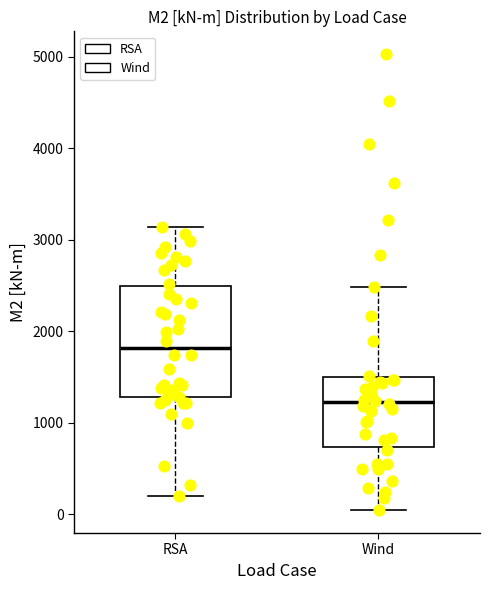

Reading left to right, transcribe this box plot: for each box, give where its median line is, the range the box spans, and where its two whiskers end, as read against the y-axis. The values are not printed on the chart, so give them approximately, as read against the axis.

RSA: median 1800, box 1300 to 2500, whiskers 200 to 3100
Wind: median 1200, box 700 to 1500, whiskers 0 to 2500